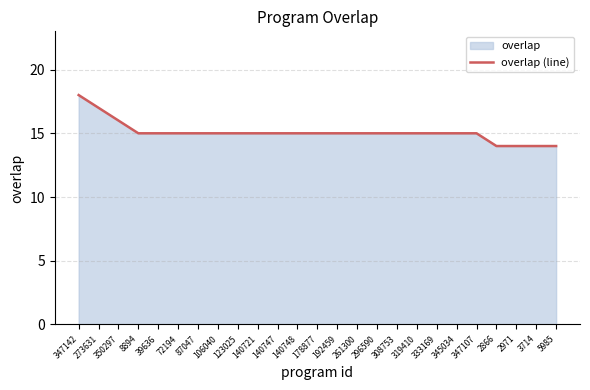

Which label corresponds to the largest value in the chart?

347142